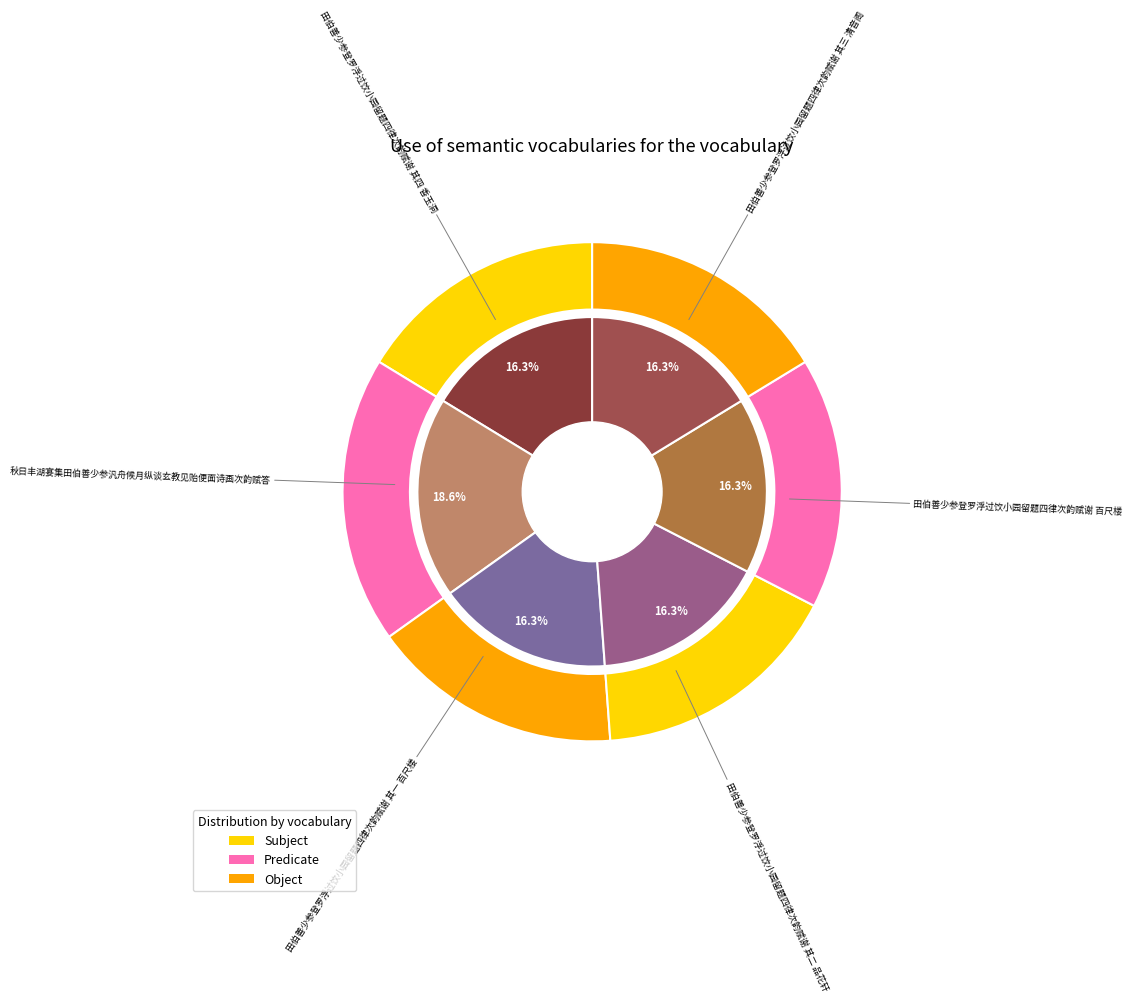

The 田伯善少参登罗浮过饮小园留题四律次韵赋谢 其三 清音阁 slice represents 16% of the pie. True or false?

True